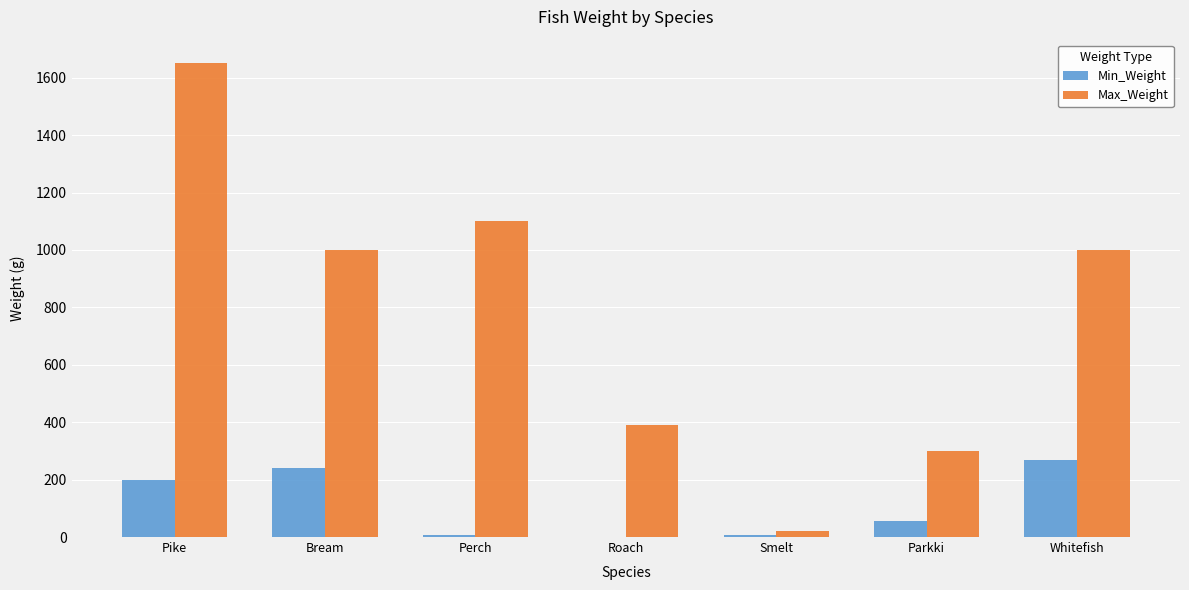

The Min_Weight series shows 369.7 at Whitefish. True or false?

False